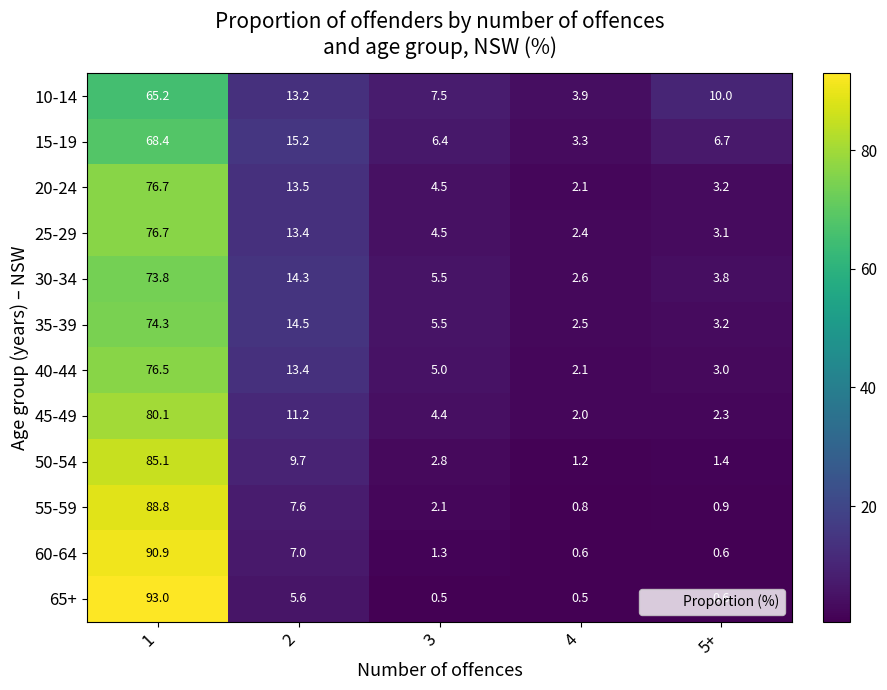

Rank the categories by 40-44 value from lowest to highest.

4, 5+, 3, 2, 1